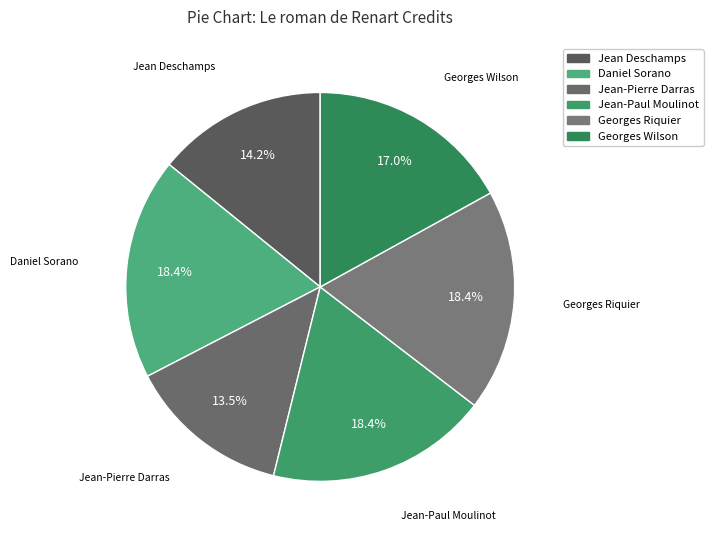

How many slices are in this pie chart?

6